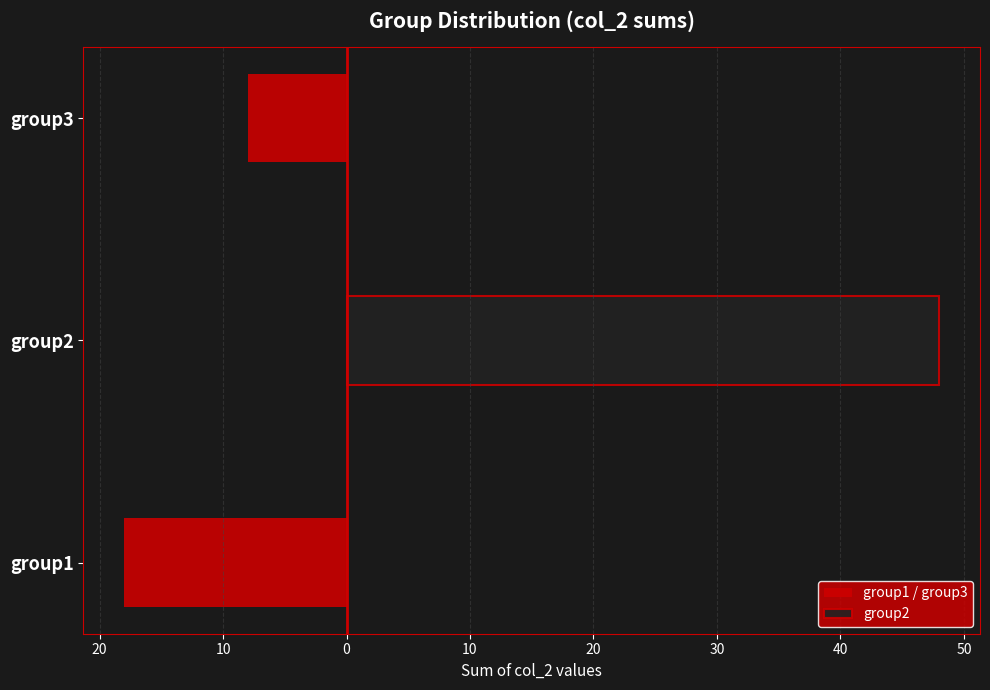

The group2 series shows 23 at group2. True or false?

False